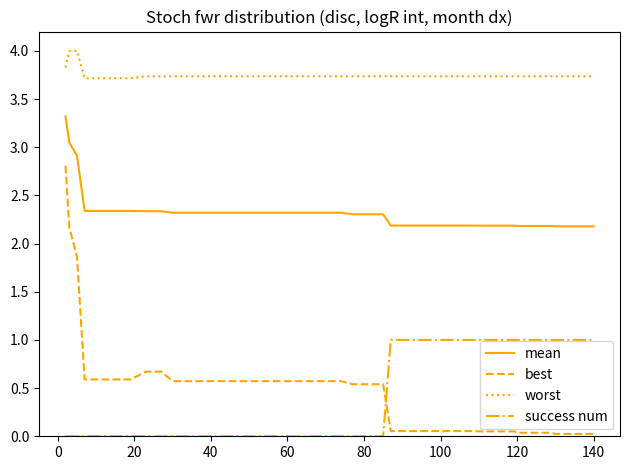

Rank the series by their maximum value, from highest to lowest.

worst, mean, best, success num